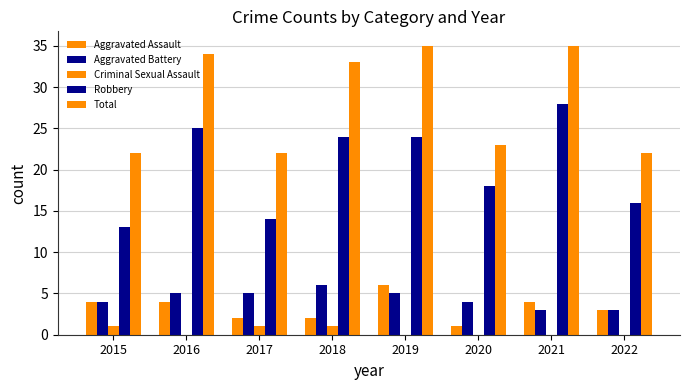

Reading left to right, transcribe all the data shown in this chart.

Aggravated Assault: 2015=4	2016=4	2017=2	2018=2	2019=6	2020=1	2021=4	2022=3
Aggravated Battery: 2015=4	2016=5	2017=5	2018=6	2019=5	2020=4	2021=3	2022=3
Criminal Sexual Assault: 2015=1	2016=0	2017=1	2018=1	2019=0	2020=0	2021=0	2022=0
Robbery: 2015=13	2016=25	2017=14	2018=24	2019=24	2020=18	2021=28	2022=16
Total: 2015=22	2016=34	2017=22	2018=33	2019=35	2020=23	2021=35	2022=22